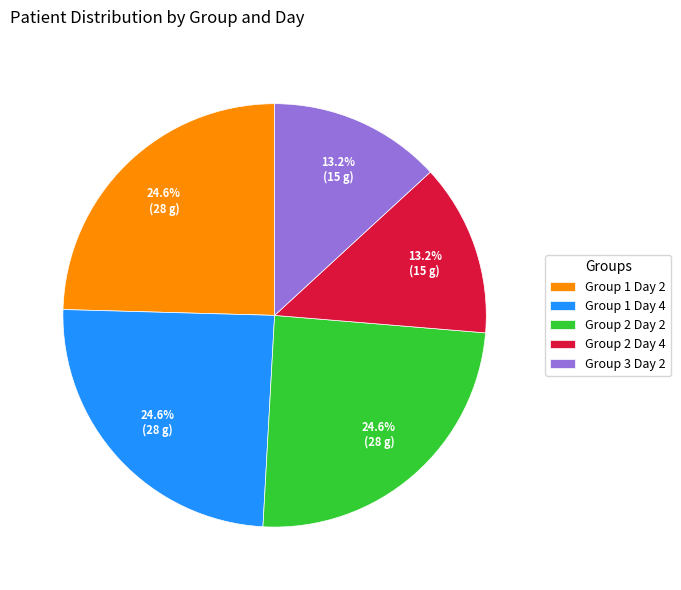

Approximately how many times larger is the value at Group 2 Day 2 compared to Group 1 Day 4?

1.0